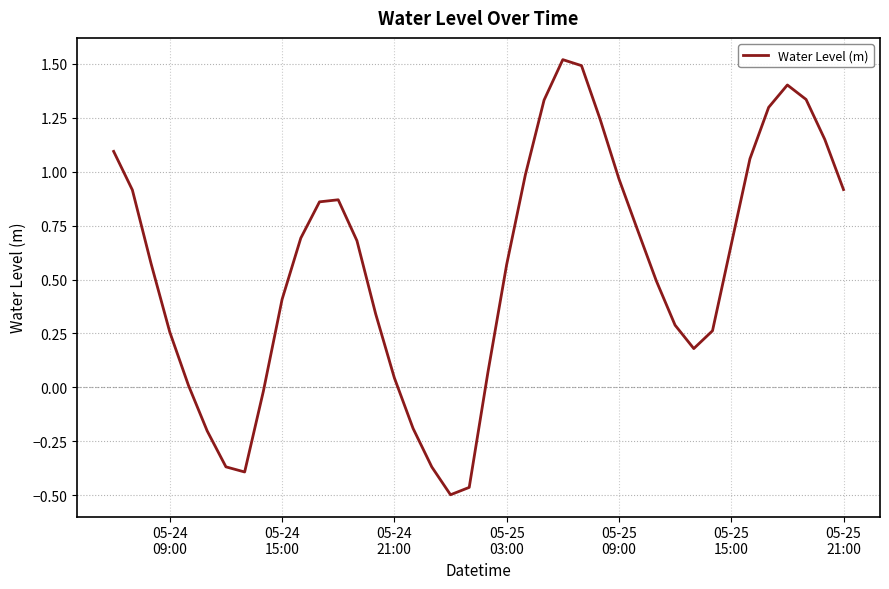

At which label does the data first exceed 0?

05-24
09:00